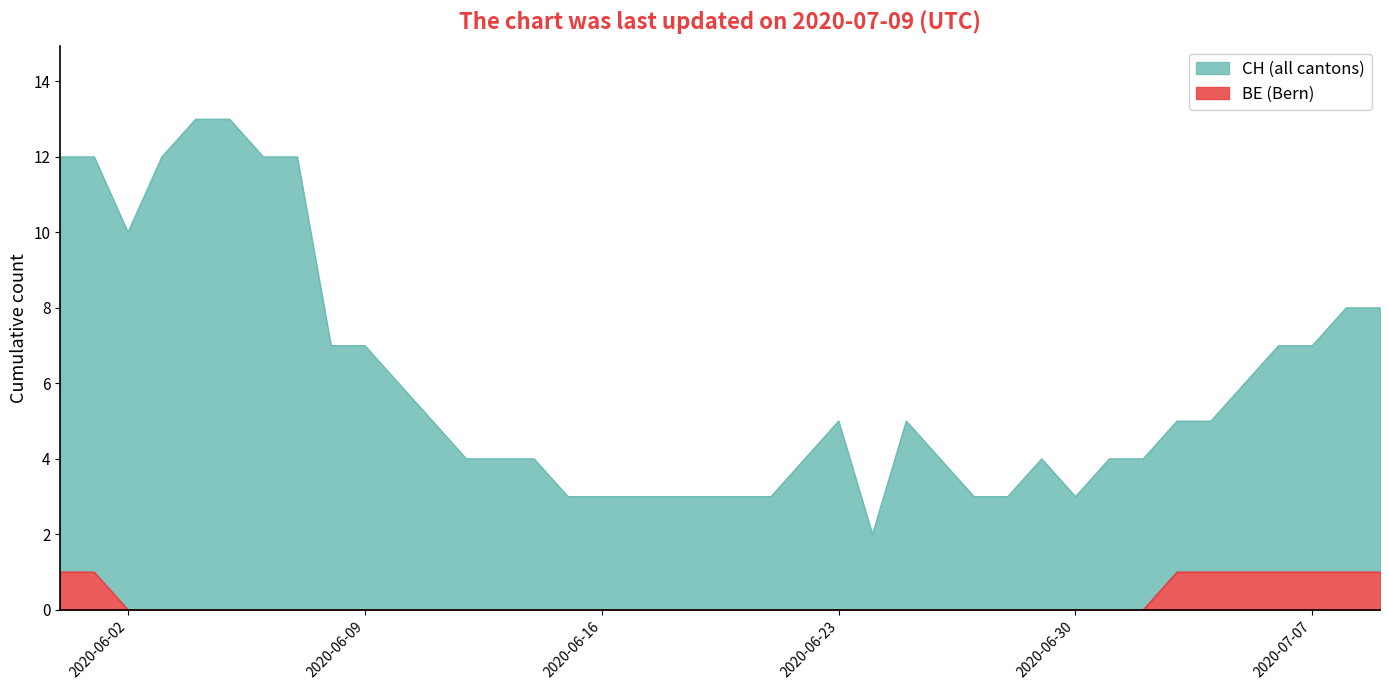

The value of BE (Bern) at 2020-06-09 is 0. True or false?

True